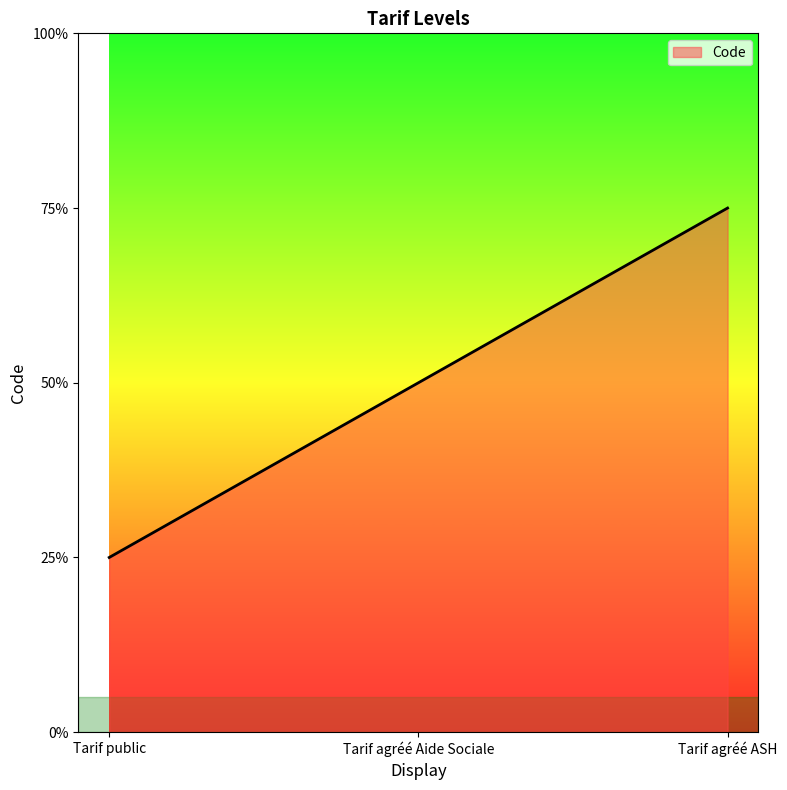

The chart shows a value of 1 at Tarif public. True or false?

False